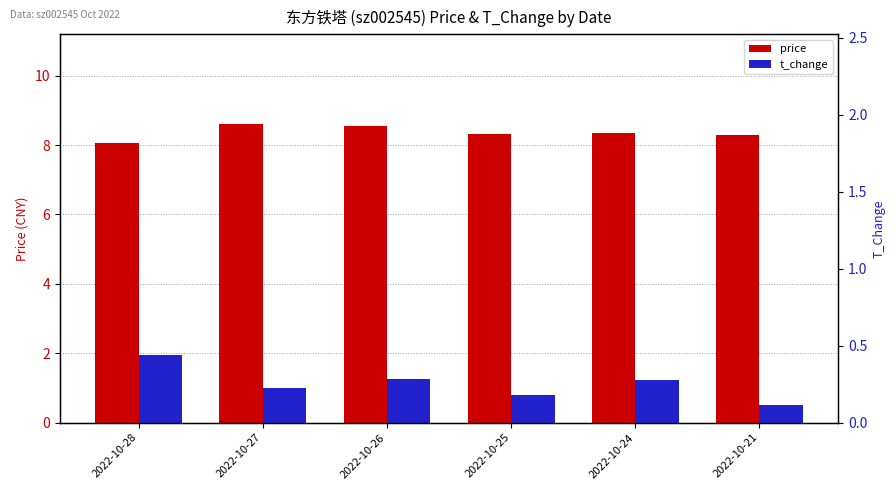

Does the chart contain any negative values?

No